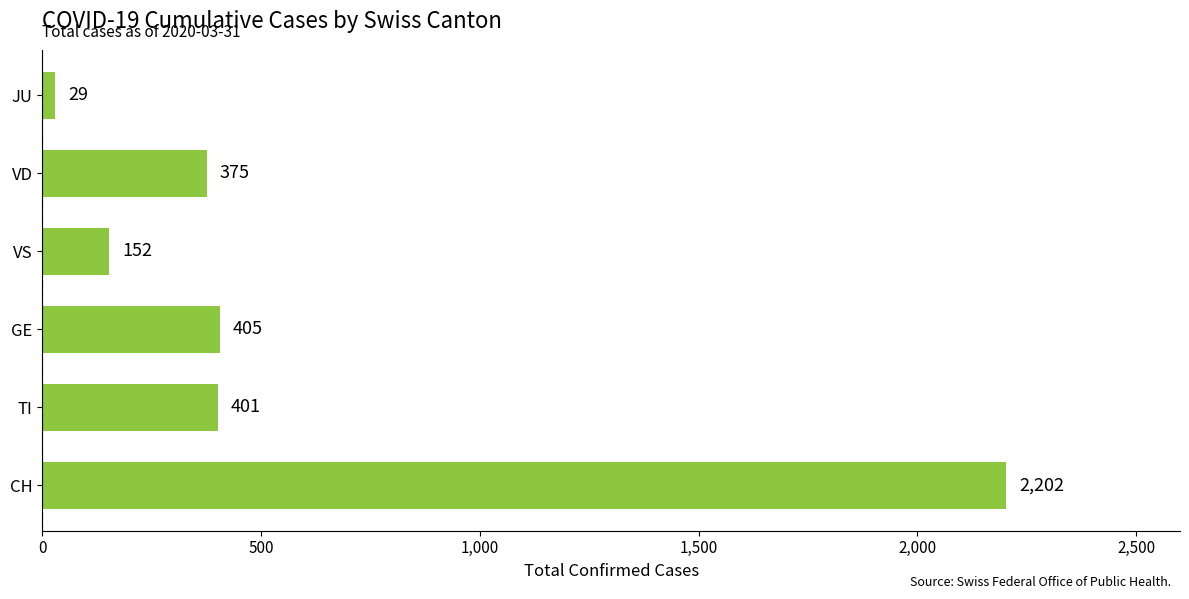

True or false: the data shows 110 at VD.

False